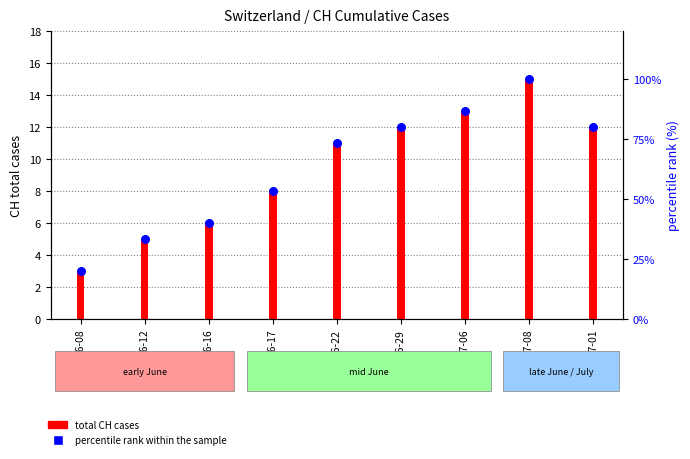

What is the change in value from 2020-06-08 to 2020-06-16?

+20.0